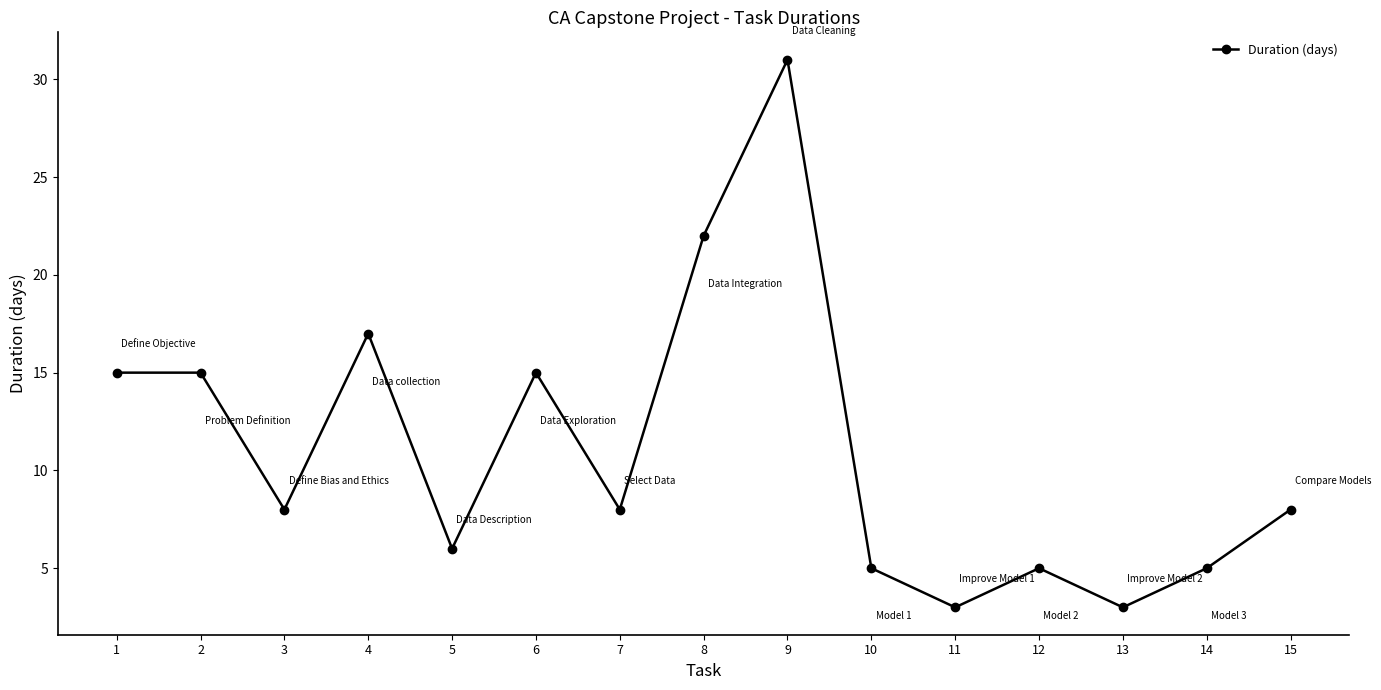

What is the change in value from 1 to 3?

-7